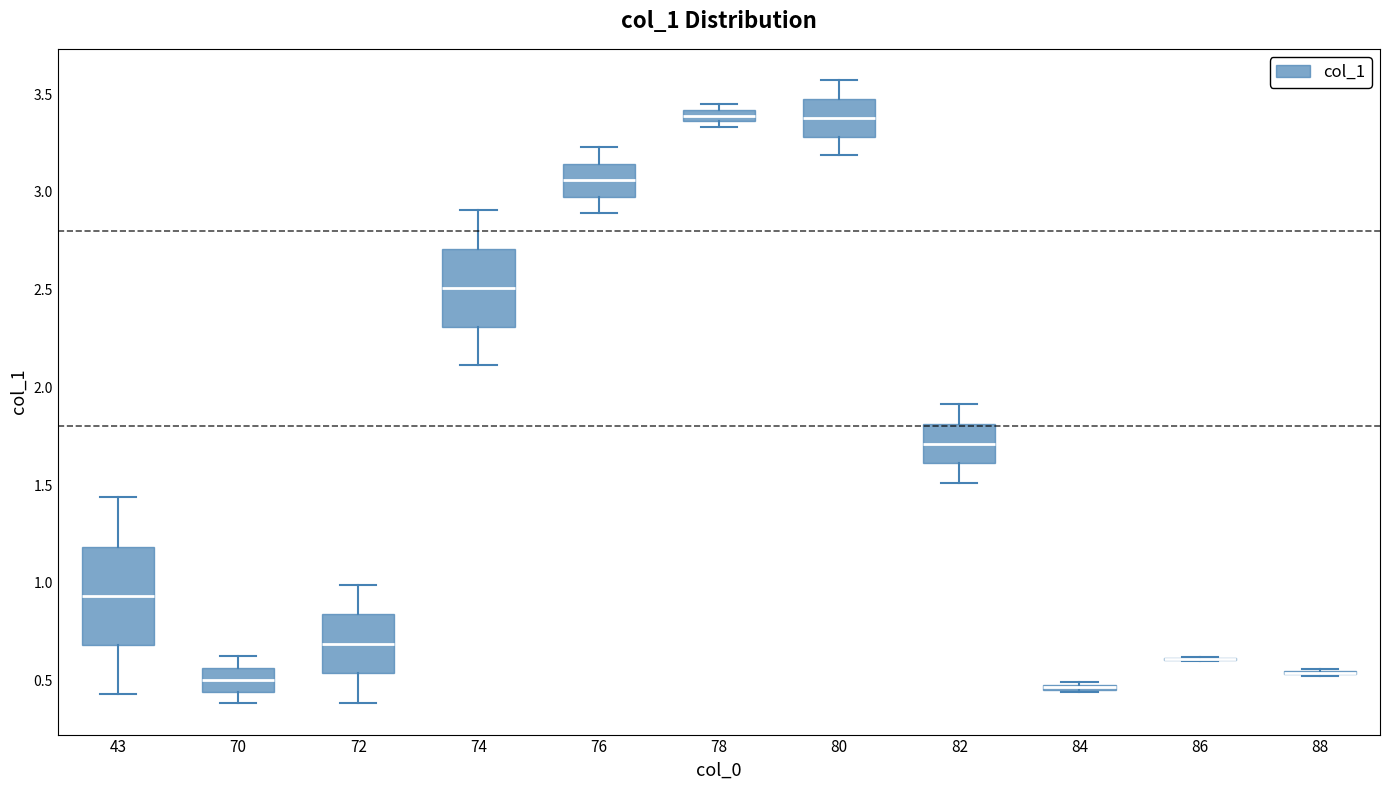

Where is the lower edge of the box at x = 78 on the y-axis? The values are not printed on the chart, so give them approximately, as read against the axis.

3.35